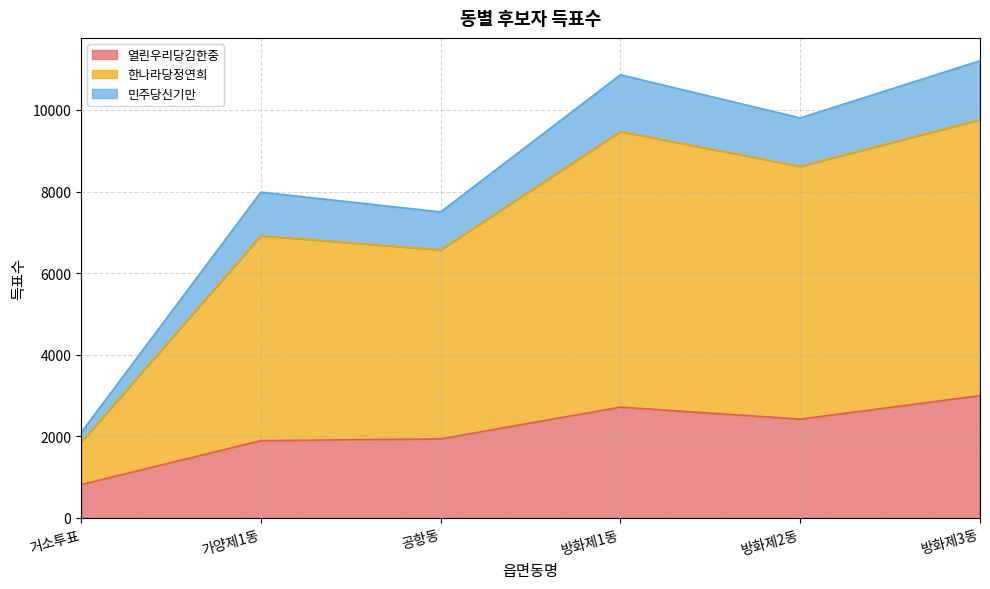

What is the highest value of the 열린우리당김한중 series?

2998